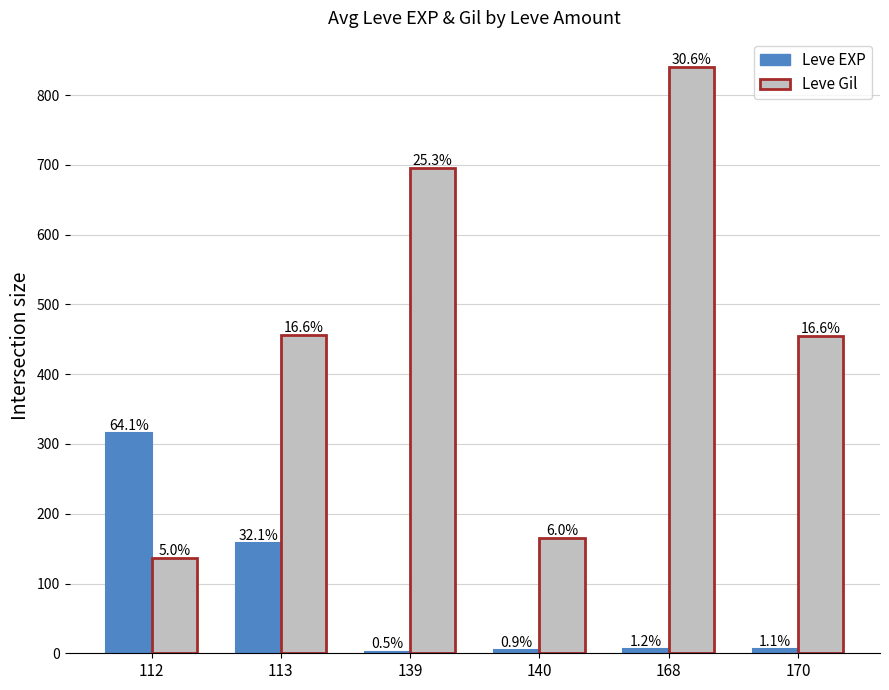

Does the chart contain stacked bars?

No